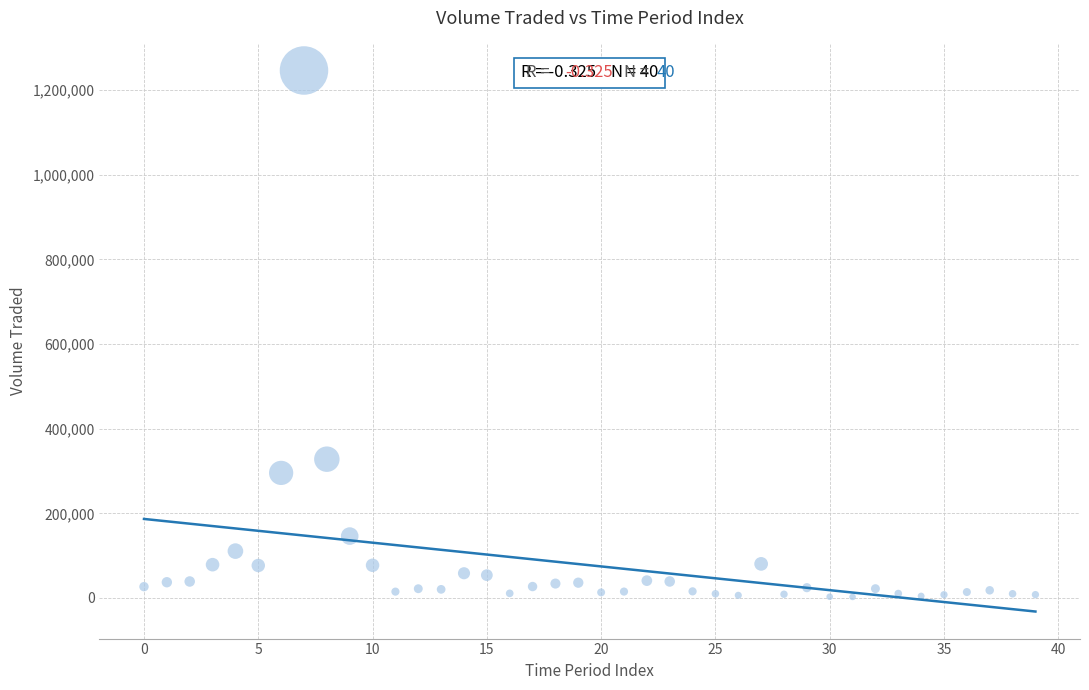

What is the range of Y values (max minus min)?

1244156